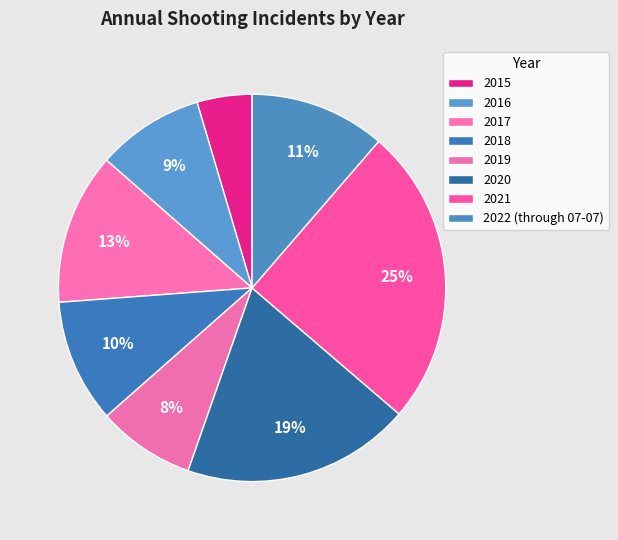

How many slices are in this pie chart?

8